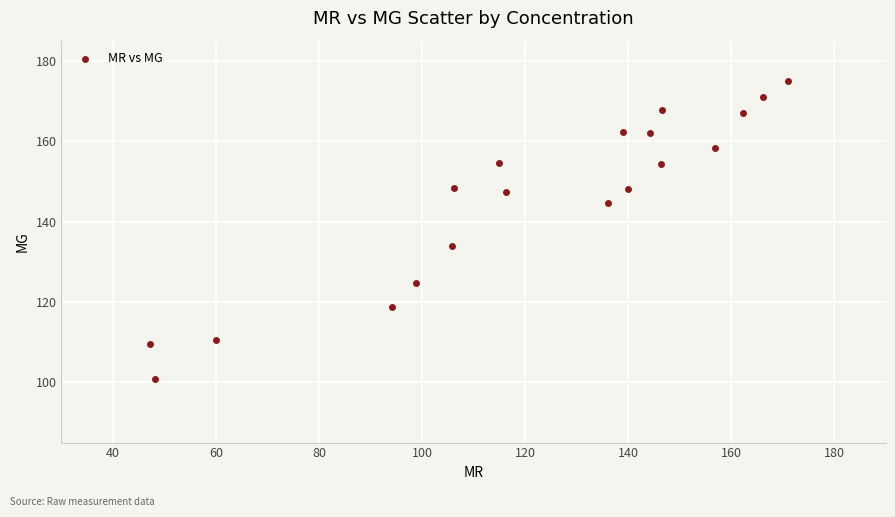

What is the range of X values (max minus min)?

123.9